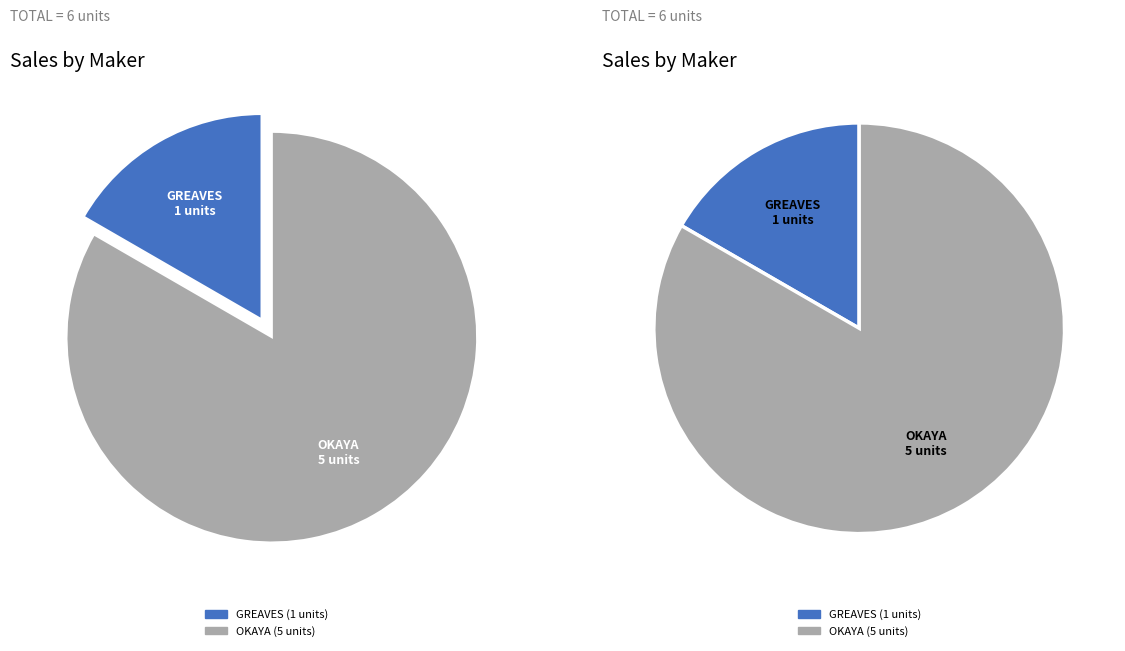

What percentage is the GREAVES ELECTRIC MOBILITY PVT LTD slice, to the nearest percent?

17%